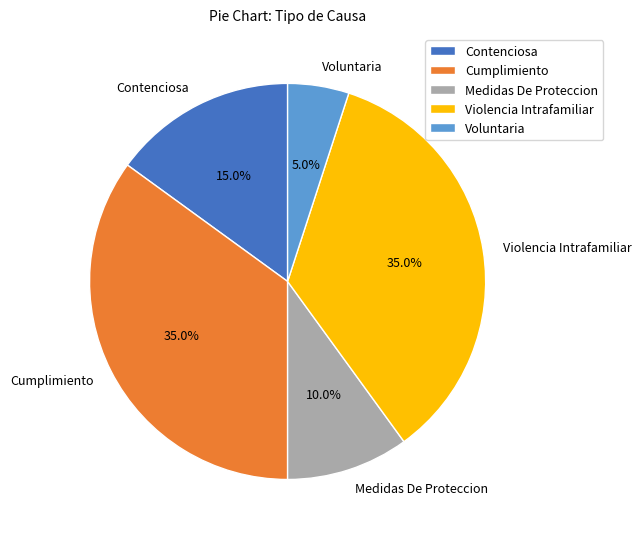

What percentage is the Voluntaria slice, to the nearest percent?

5%